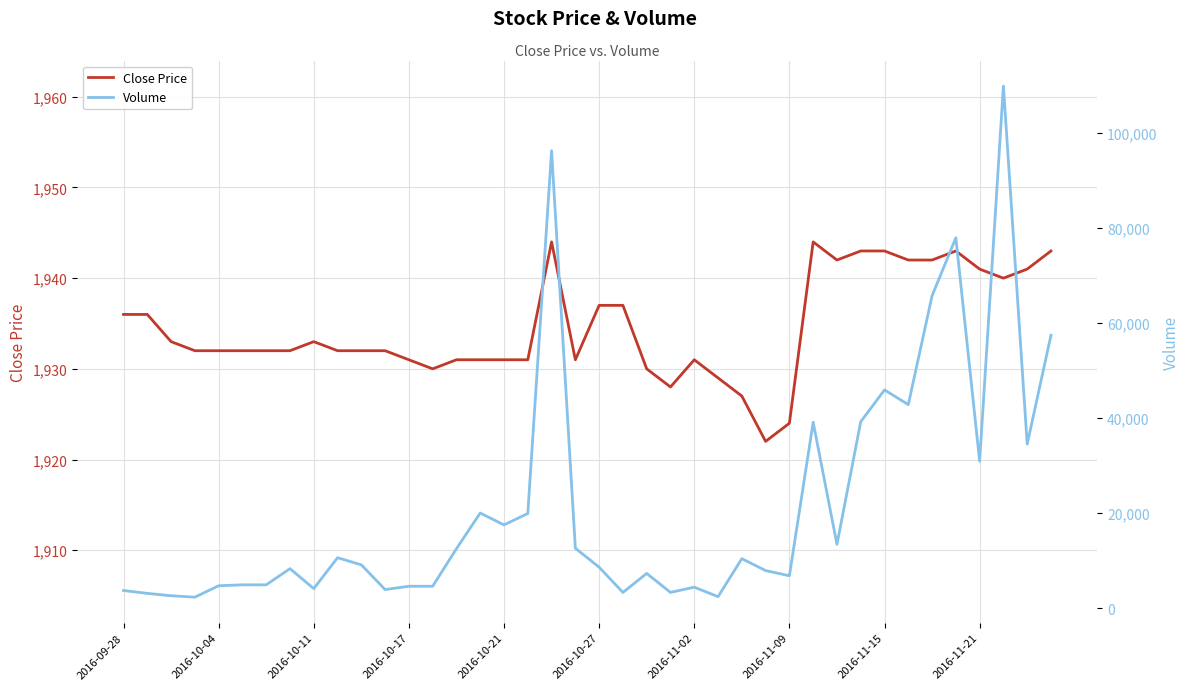

Rank the series by their average value, from highest to lowest.

Volume, Close Price